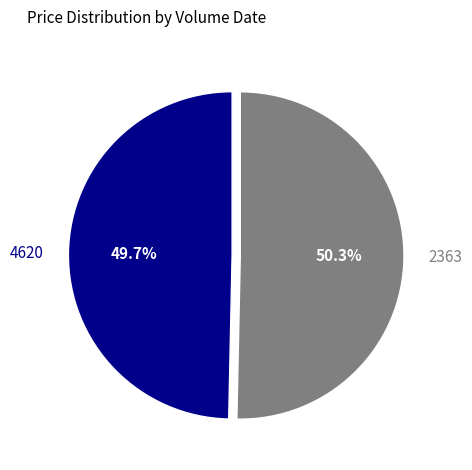

What percentage is NOT represented by 4620?

50.3%